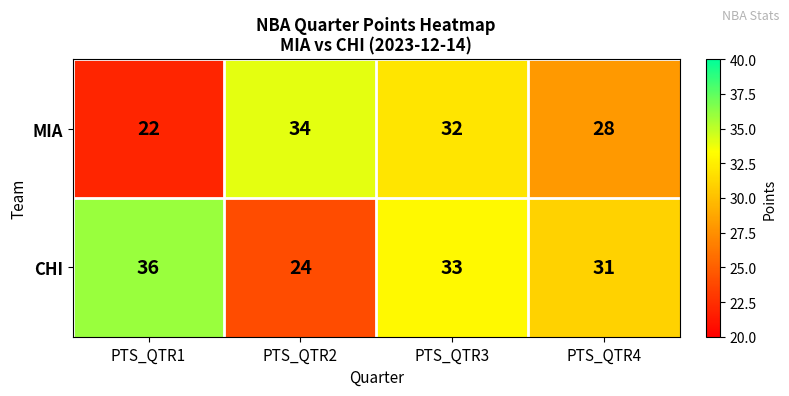

What is the spread (max minus min) of values at PTS_QTR2?

10